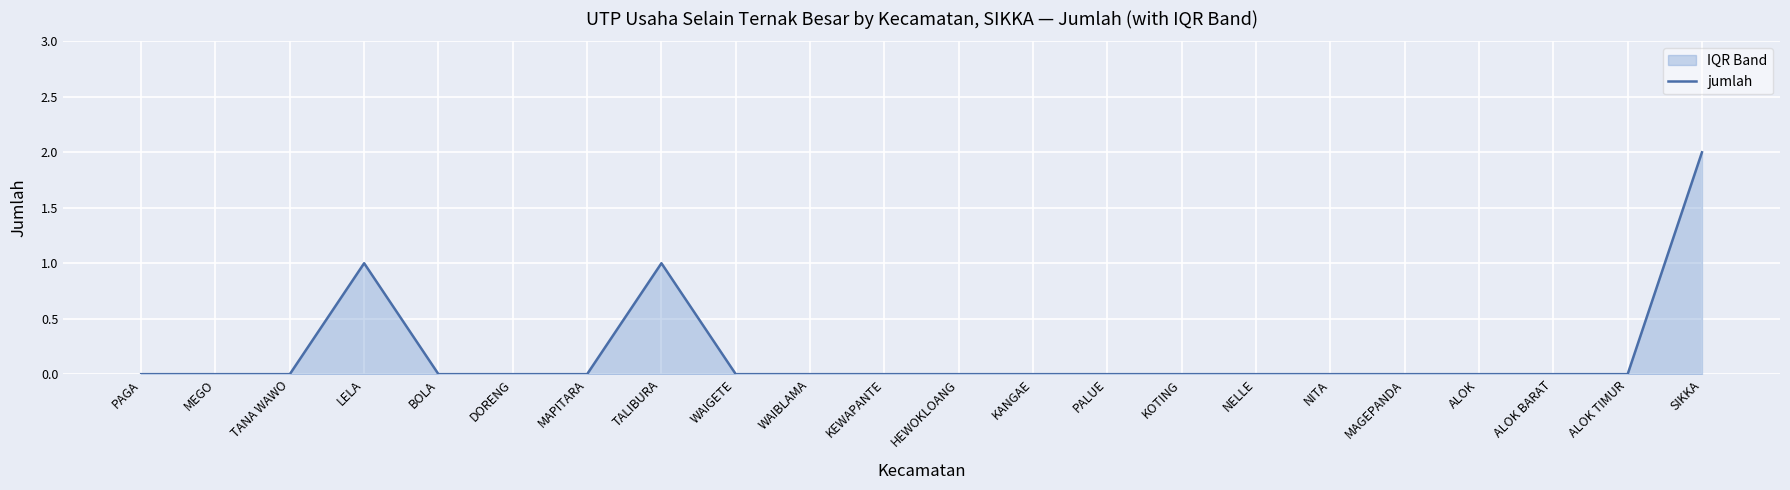

What is the label of the 7th point from the left?

MAPITARA